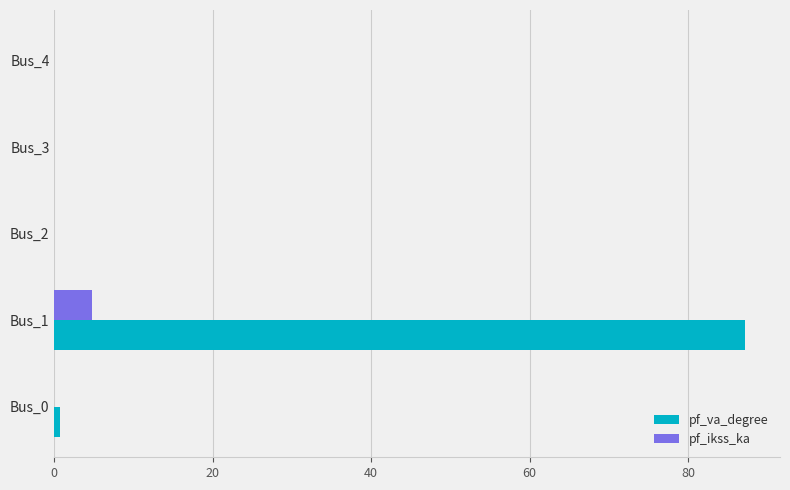

Which category has the highest value across all series?

Bus_1